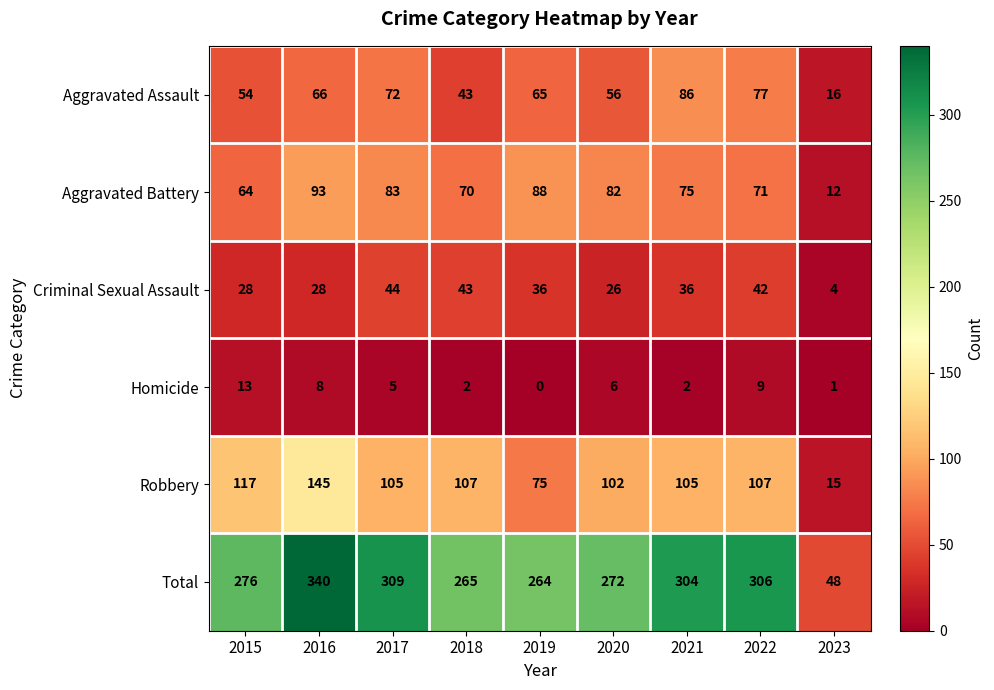

Rank the series at 2016 from highest to lowest value.

Total, Robbery, Aggravated Battery, Aggravated Assault, Criminal Sexual Assault, Homicide